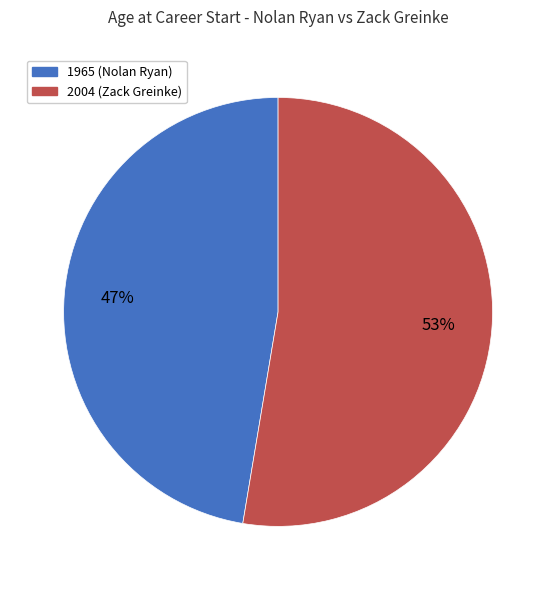

Is there a majority slice in this chart?

Yes